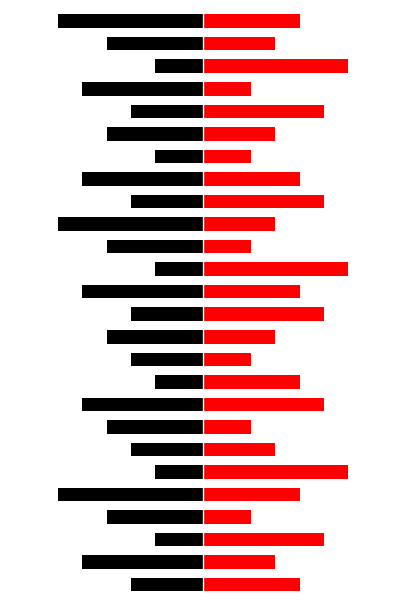

What is the spread (max minus min) of values at 20?

7